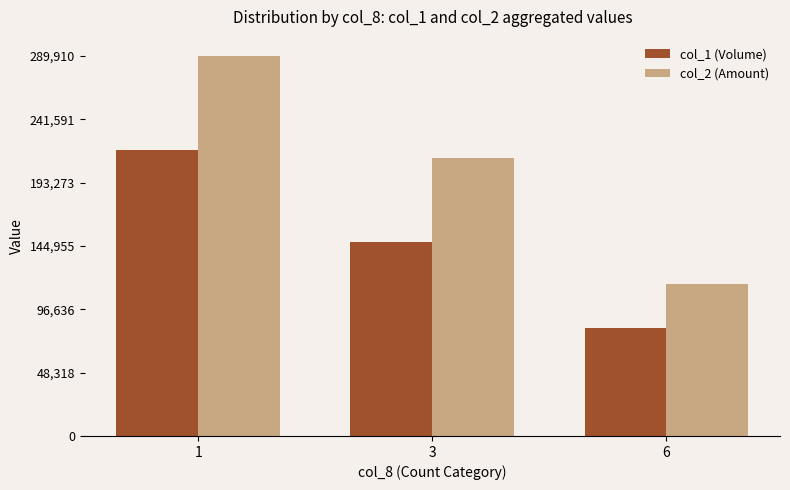

What is the total value across all series at 1?

507910